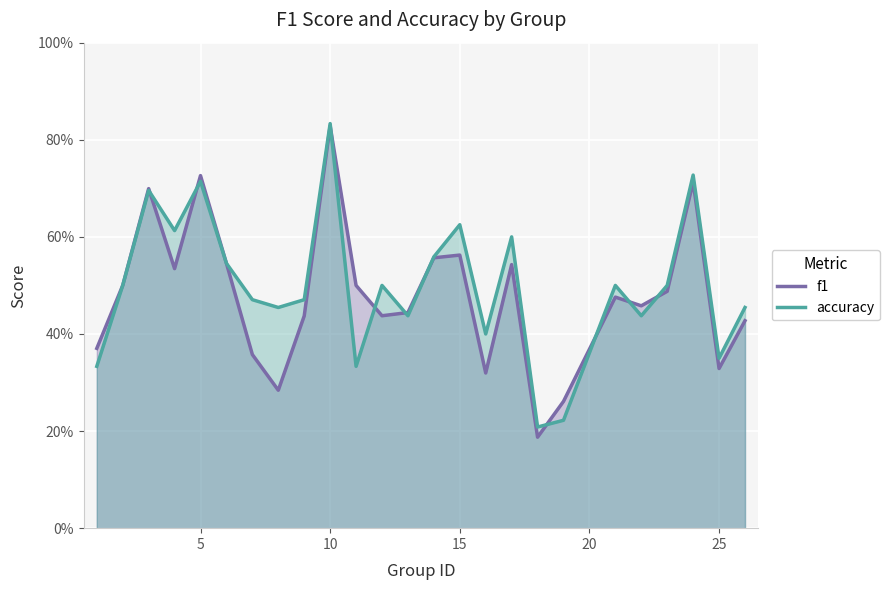

The f1 series shows 0.5 at 30. True or false?

False